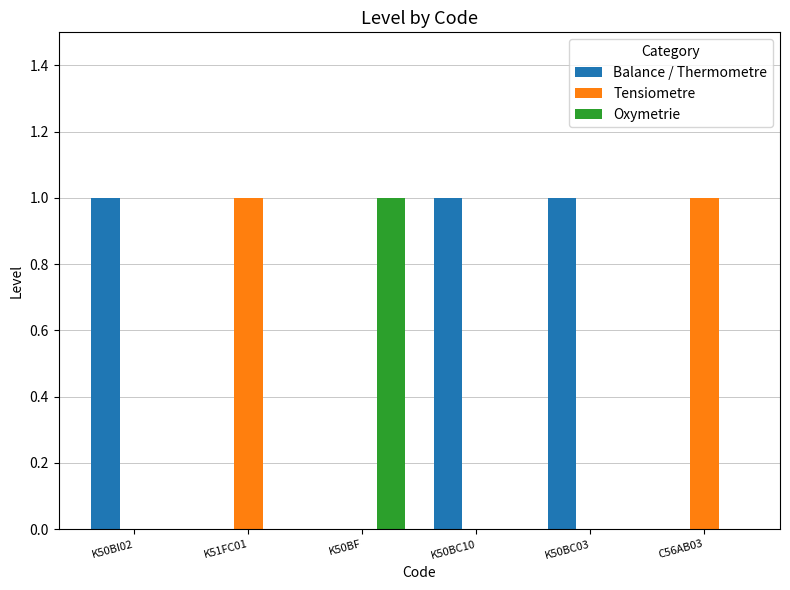

Reading left to right, transcribe all the data shown in this chart.

Balance / Thermometre: 1	0	0	1	1	0
Tensiometre: 0	1	0	0	0	1
Oxymetrie: 0	0	1	0	0	0